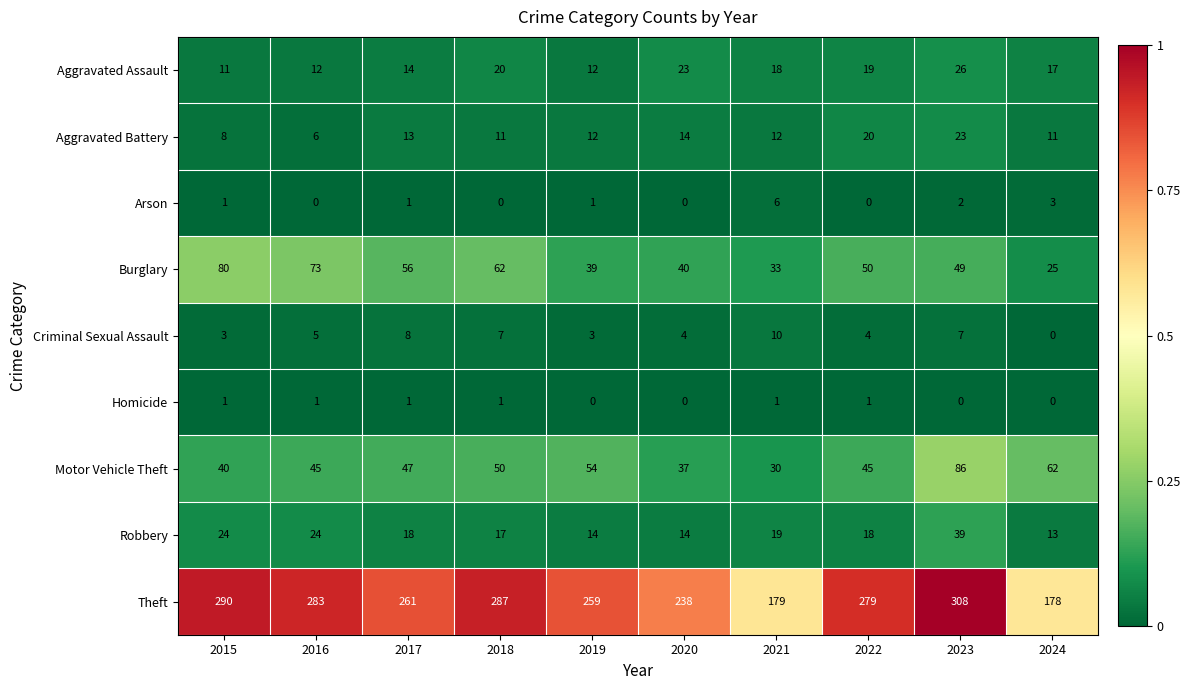

What is the total value across all series at 2019?

394